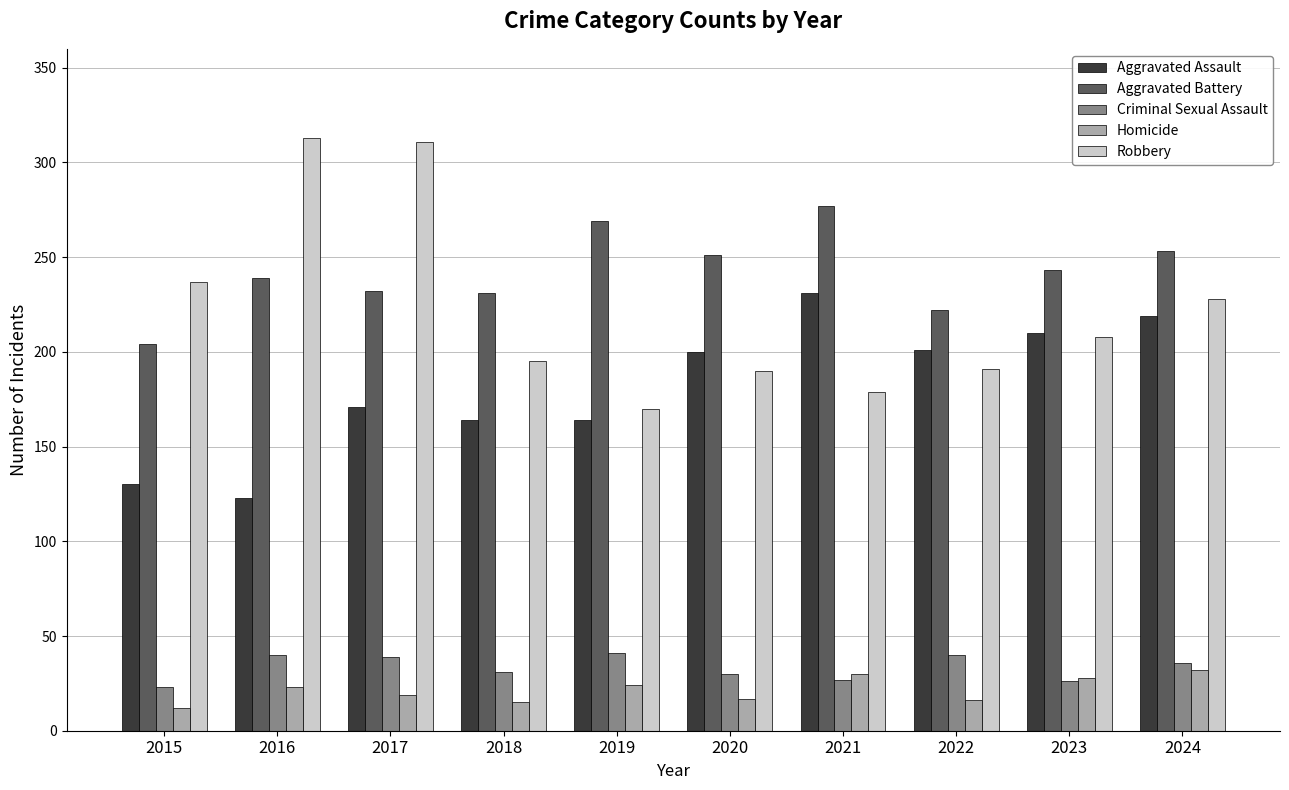

What is the maximum value for Aggravated Assault?

231